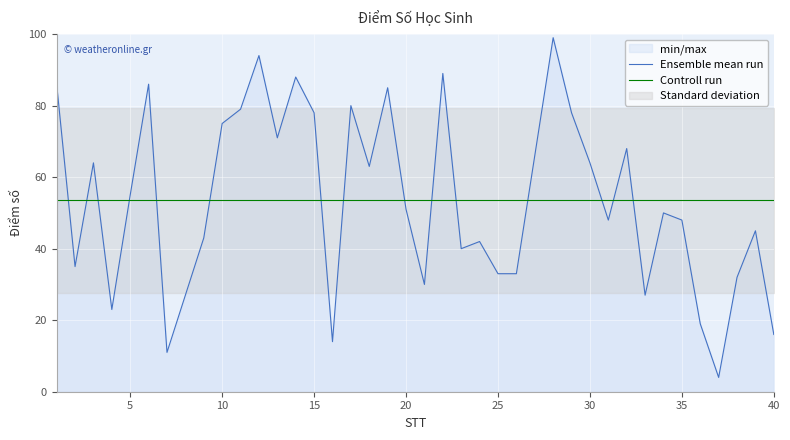

How many values in the Ensemble mean run series are below 51?

20